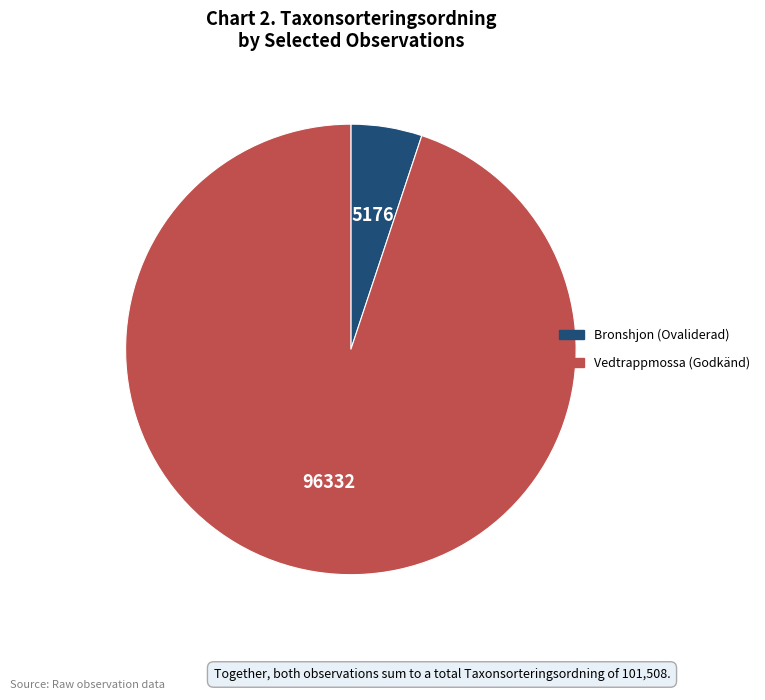

Is there any slice that represents more than half of the pie?

Yes